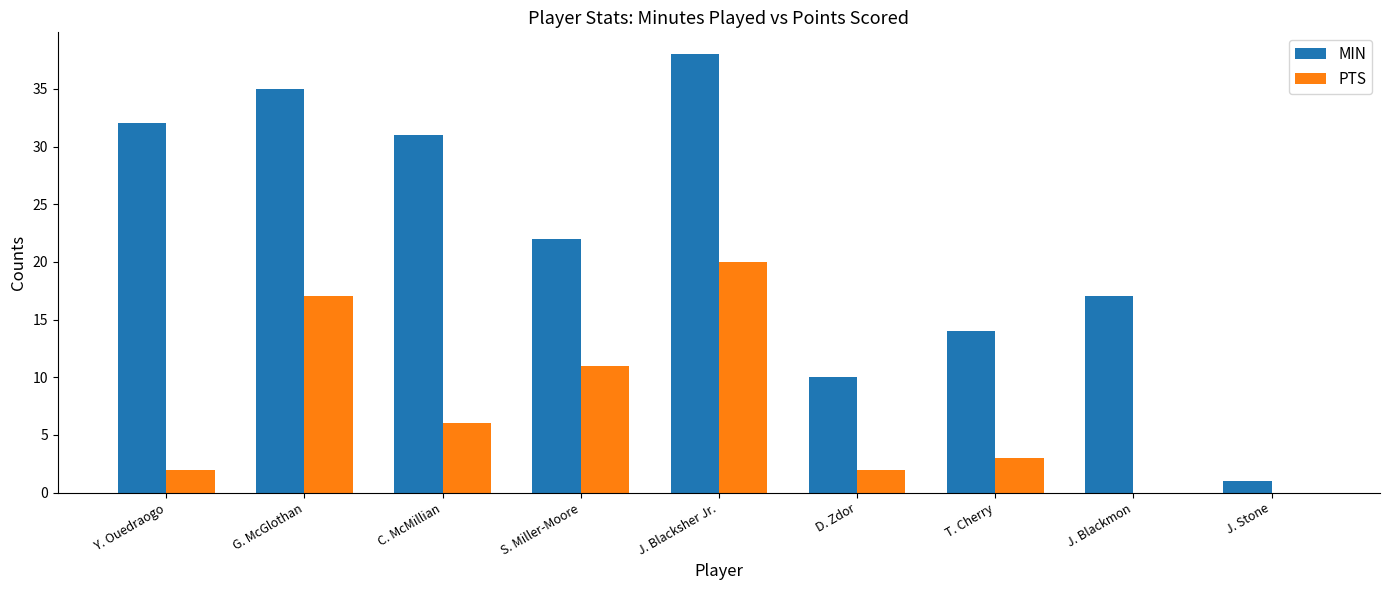

Does the chart contain stacked bars?

No